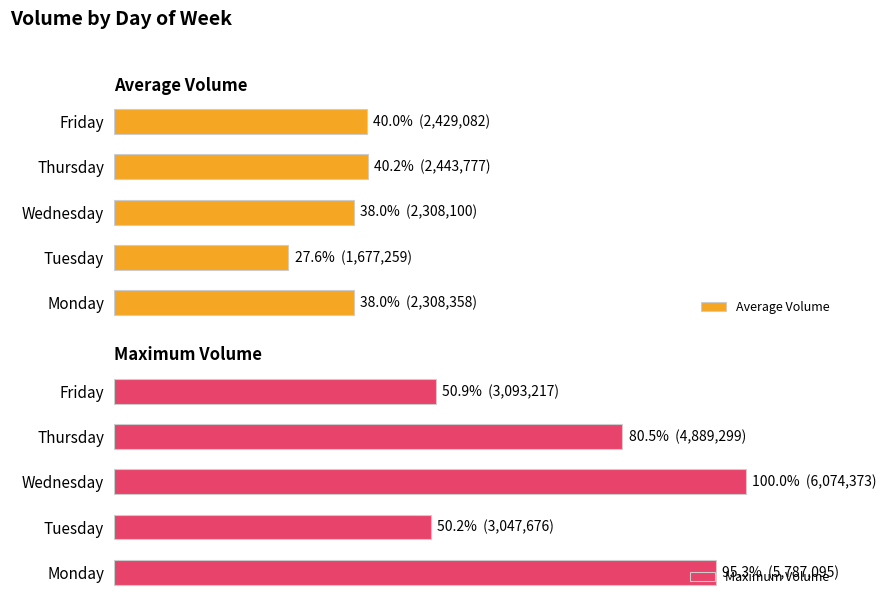

What is the value of the Average Volume bar at the 2nd from the left?

27.6